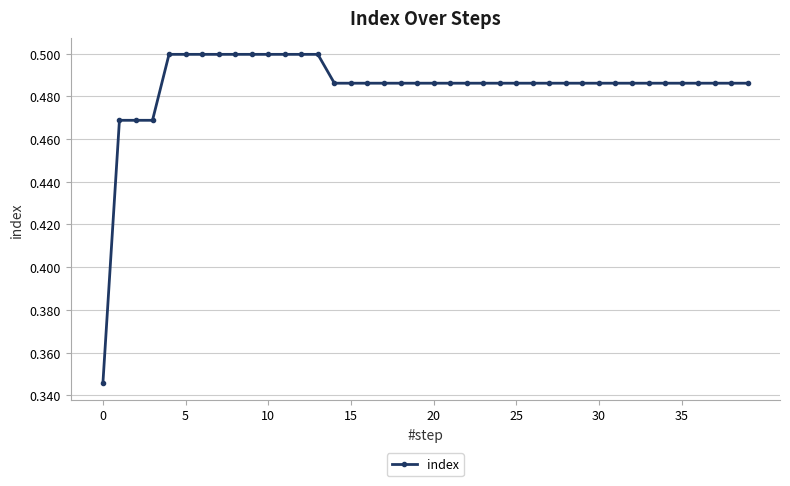

How many series are shown in this chart?

1